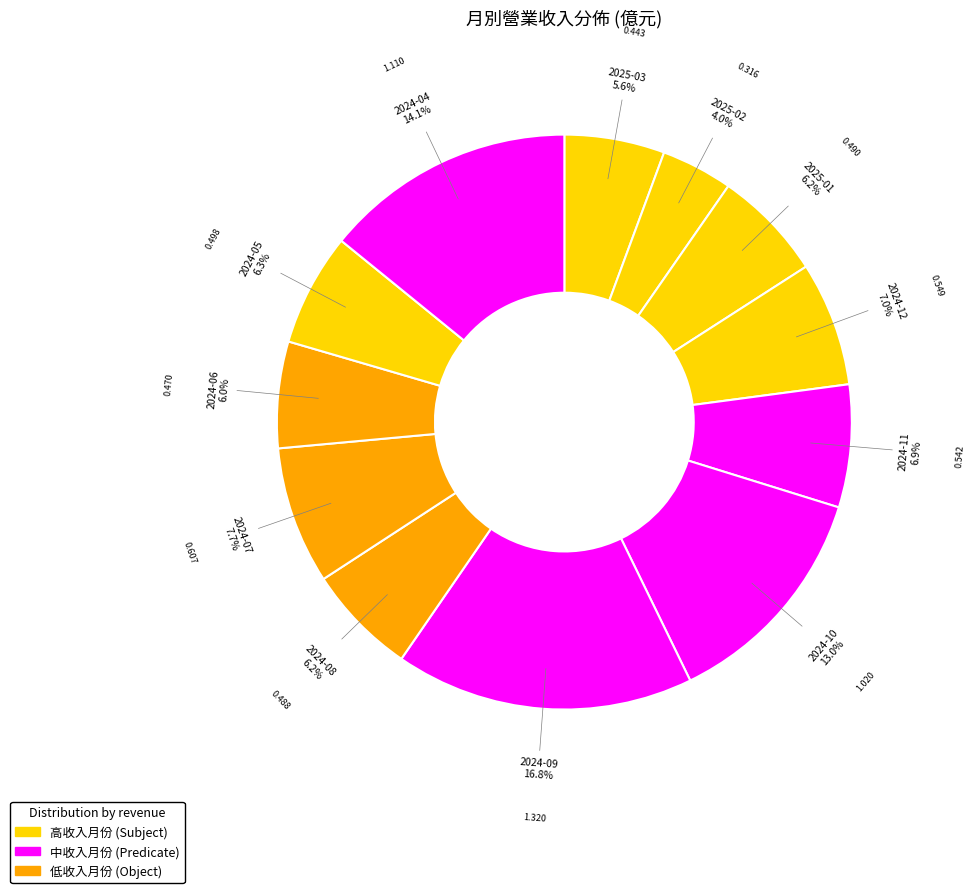

Is it true that 2024-12 is 22% of the pie?

False